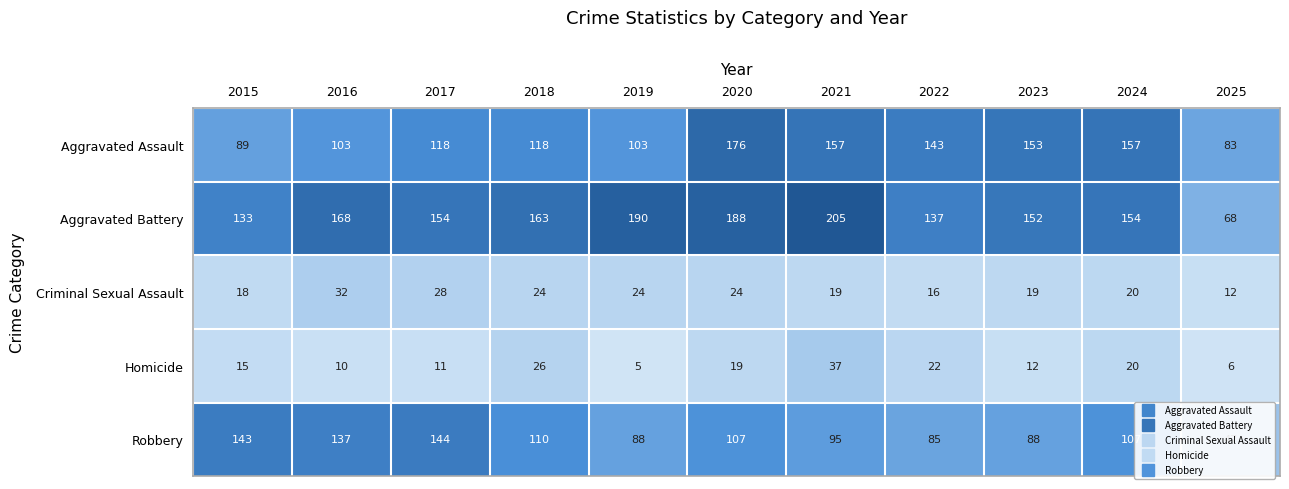

What is the sum of the Aggravated Battery values at 2016 and 2021?

373